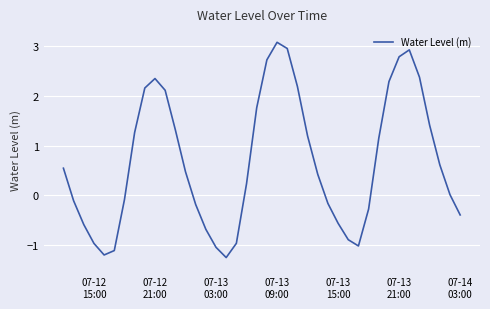

What is the sum of all values?

26.8